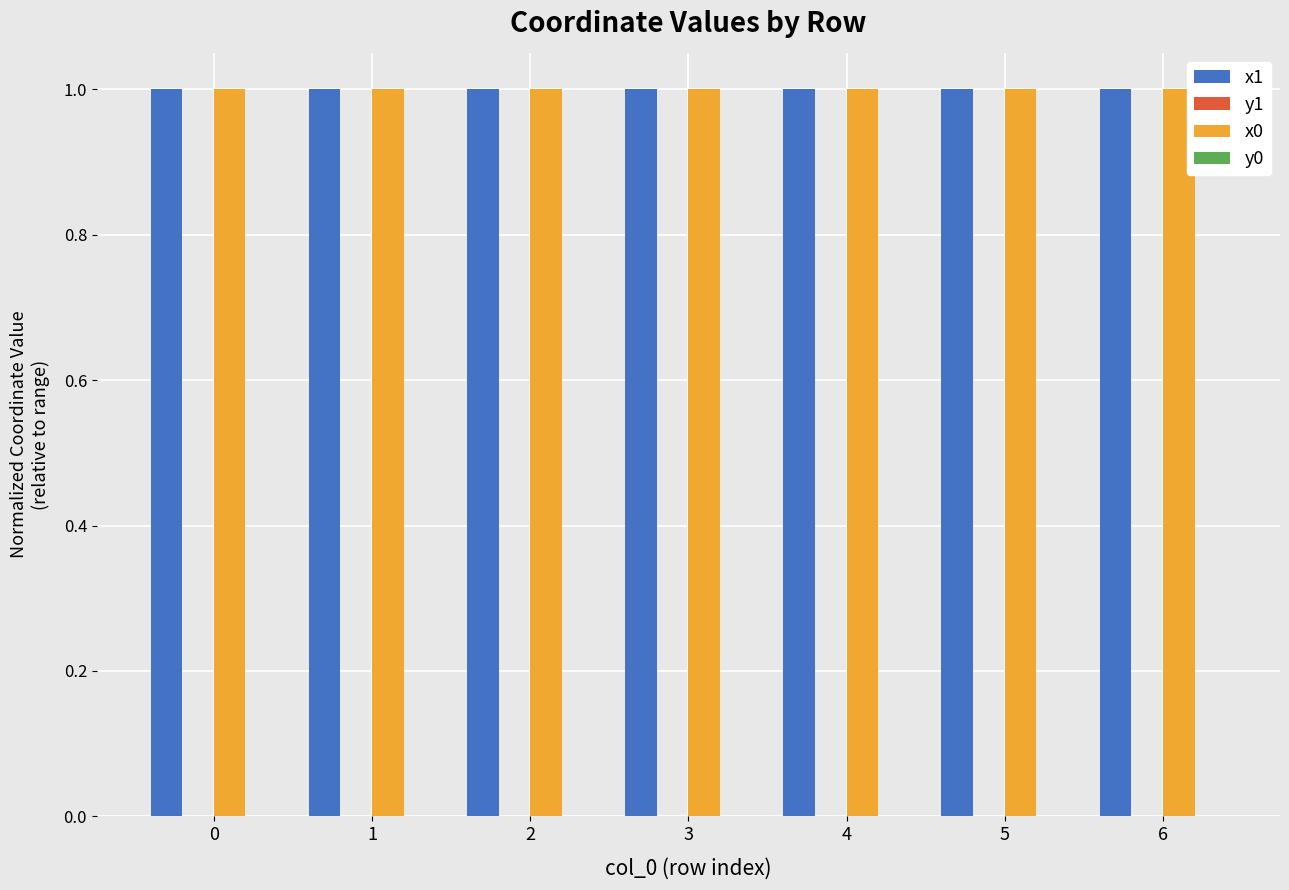

The value of x1 at 3 is 1.0. True or false?

True